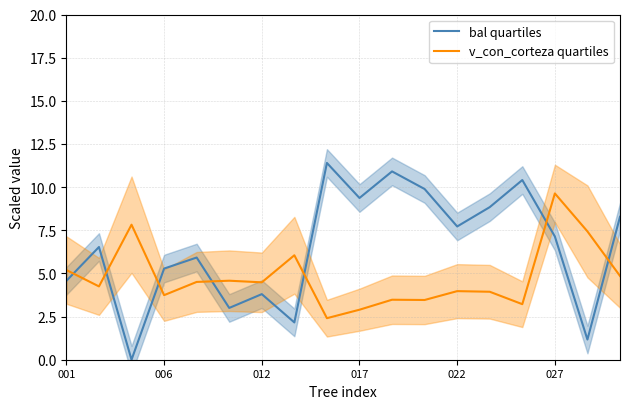

Reading left to right, transcribe all the data shown in this chart.

bal quartiles: 4.6	6.5	0.0	5.3	5.9	3.0	3.8	2.2	11.4	9.4	10.9	9.9	7.7	8.8	10.4	7.1	1.2	8.3
v_con_corteza quartiles: 5.2	4.2	7.8	3.7	4.5	4.6	4.5	6.1	2.4	2.9	3.5	3.5	4.0	3.9	3.2	9.6	7.4	4.9